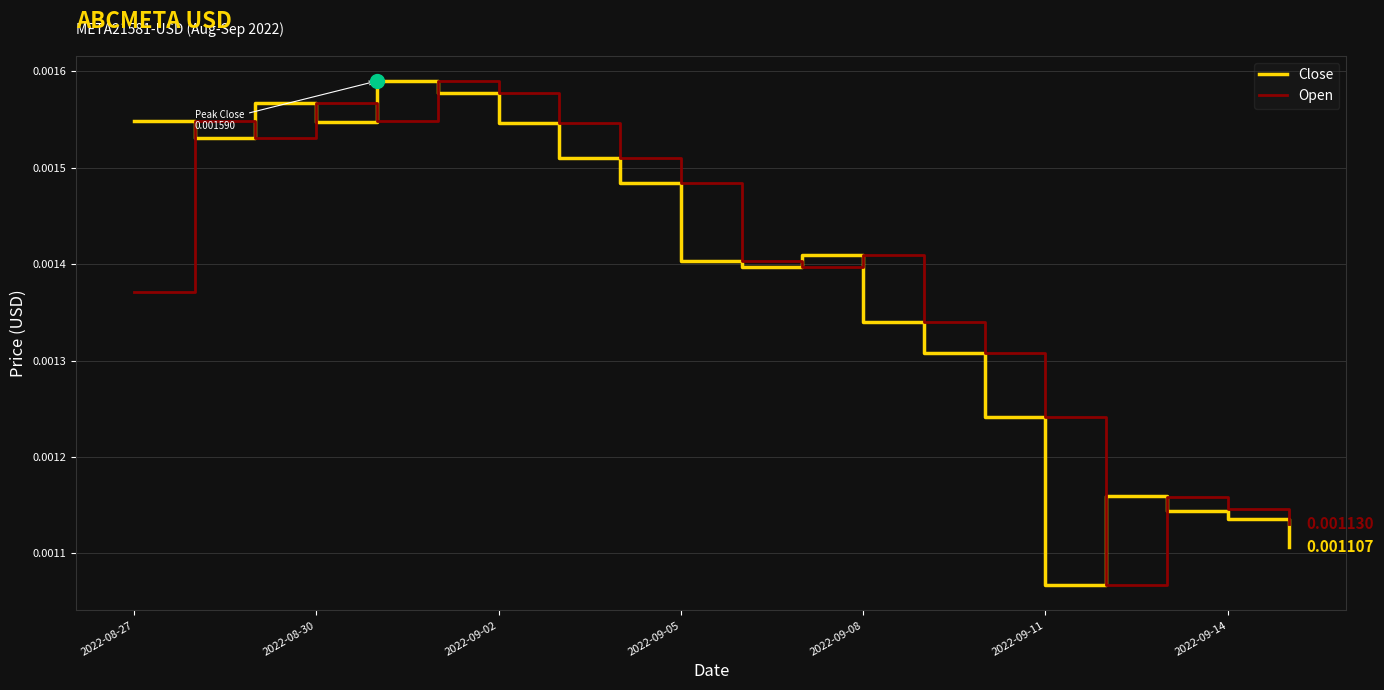

How many intersections are there between Open and Close?

9